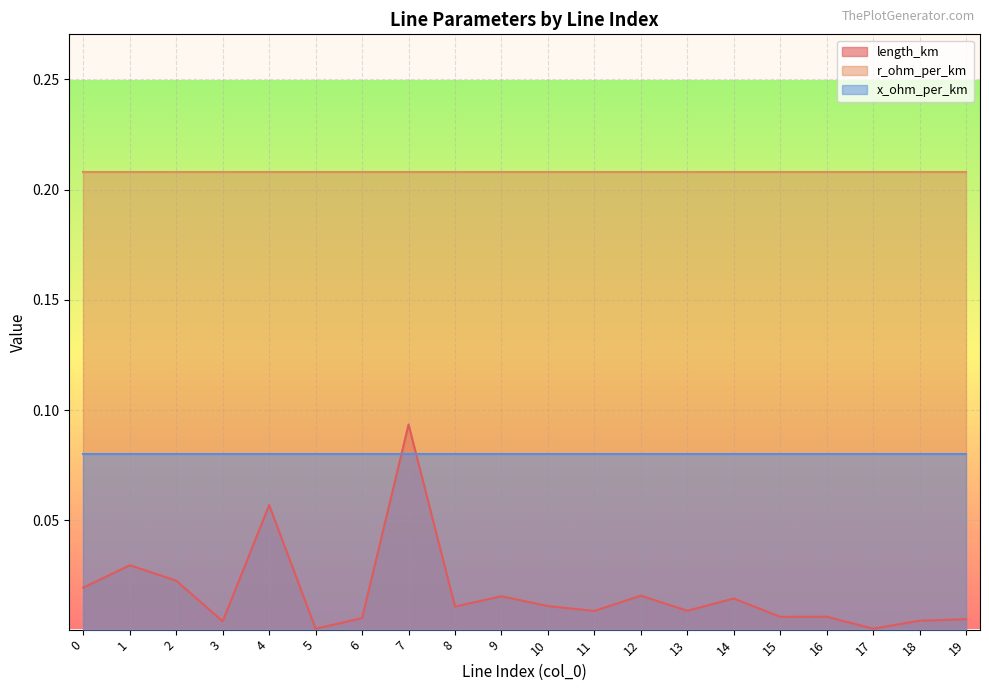

Reading right to left, extract all data points from this chart.

length_km: 19=0.0	18=0.0	17=0.0	16=0.0	15=0.0	14=0.0	13=0.0	12=0.0	11=0.0	10=0.0	9=0.0	8=0.0	7=0.1	6=0.0	5=0.0	4=0.1	3=0.0	2=0.0	1=0.0	0=0.0
r_ohm_per_km: 19=0.2	18=0.2	17=0.2	16=0.2	15=0.2	14=0.2	13=0.2	12=0.2	11=0.2	10=0.2	9=0.2	8=0.2	7=0.2	6=0.2	5=0.2	4=0.2	3=0.2	2=0.2	1=0.2	0=0.2
x_ohm_per_km: 19=0.1	18=0.1	17=0.1	16=0.1	15=0.1	14=0.1	13=0.1	12=0.1	11=0.1	10=0.1	9=0.1	8=0.1	7=0.1	6=0.1	5=0.1	4=0.1	3=0.1	2=0.1	1=0.1	0=0.1